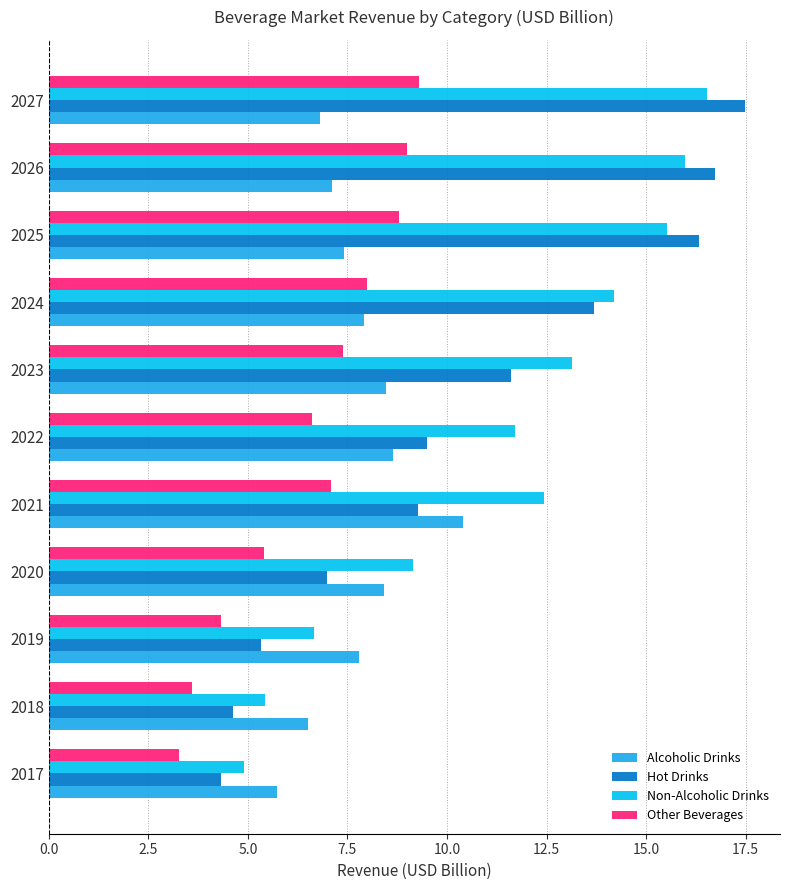

How many data points in Other Beverages are above 7?

6